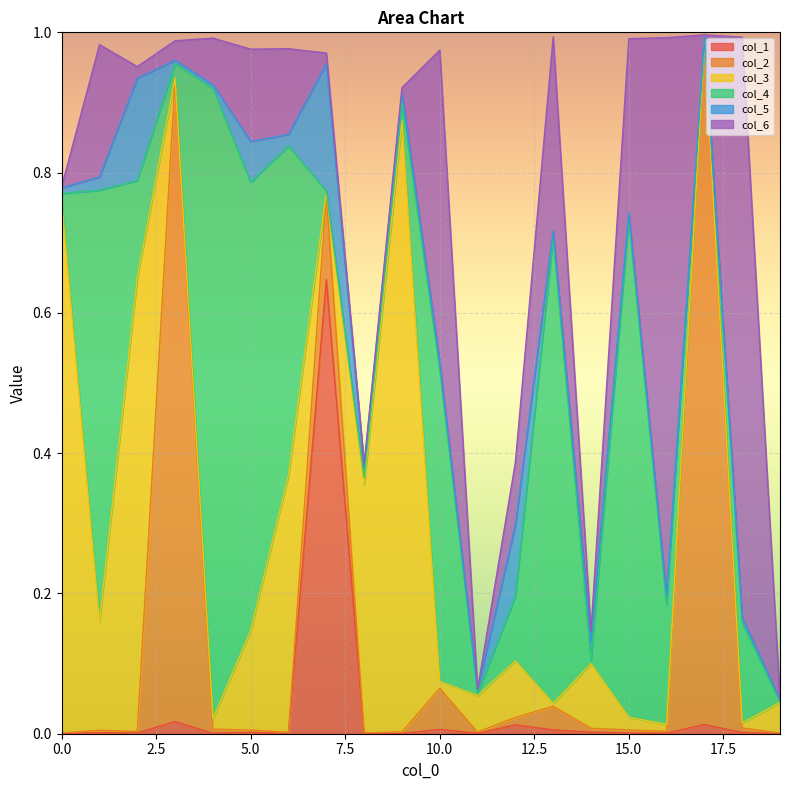

True or false: col_4 has a value of 0.0 at 3.

False